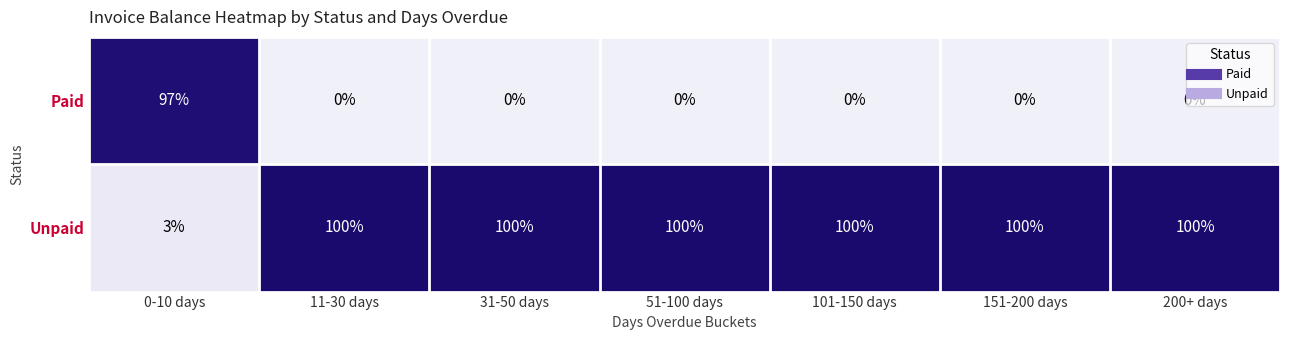

What is the spread (max minus min) of values at 151-200 days?

100